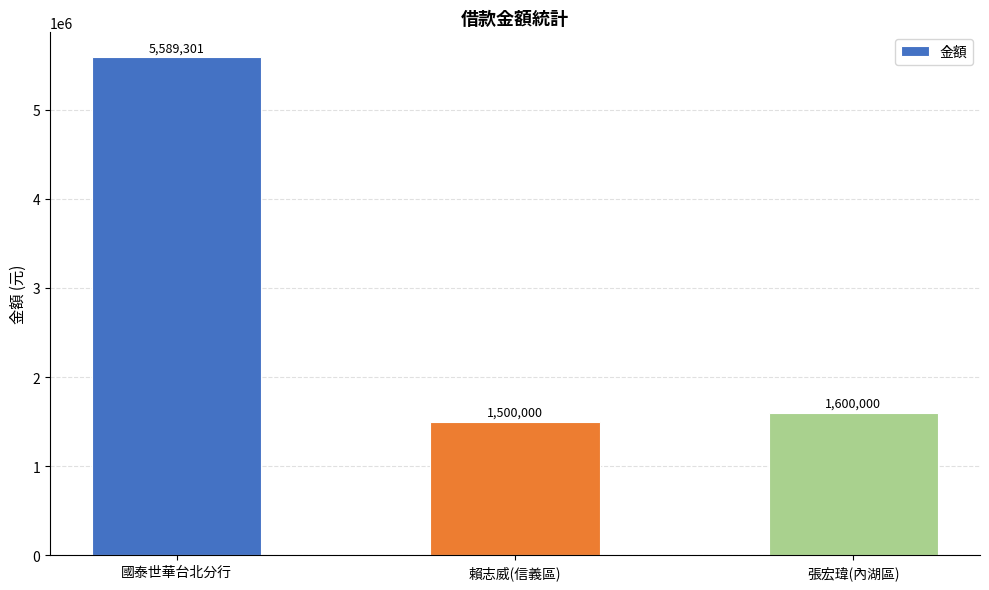

The chart shows a value of 2370575 at 張宏瑋(內湖區). True or false?

False